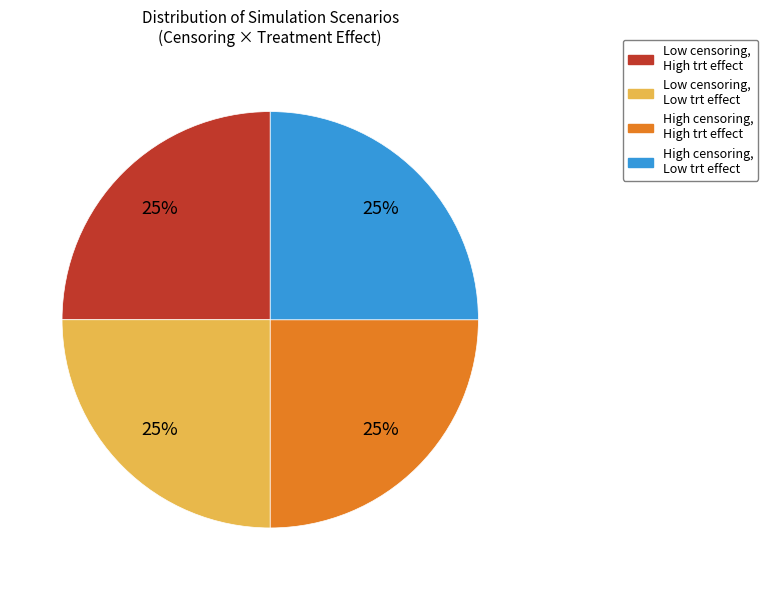

The Low censoring, High trt effect slice represents 25% of the pie. True or false?

True